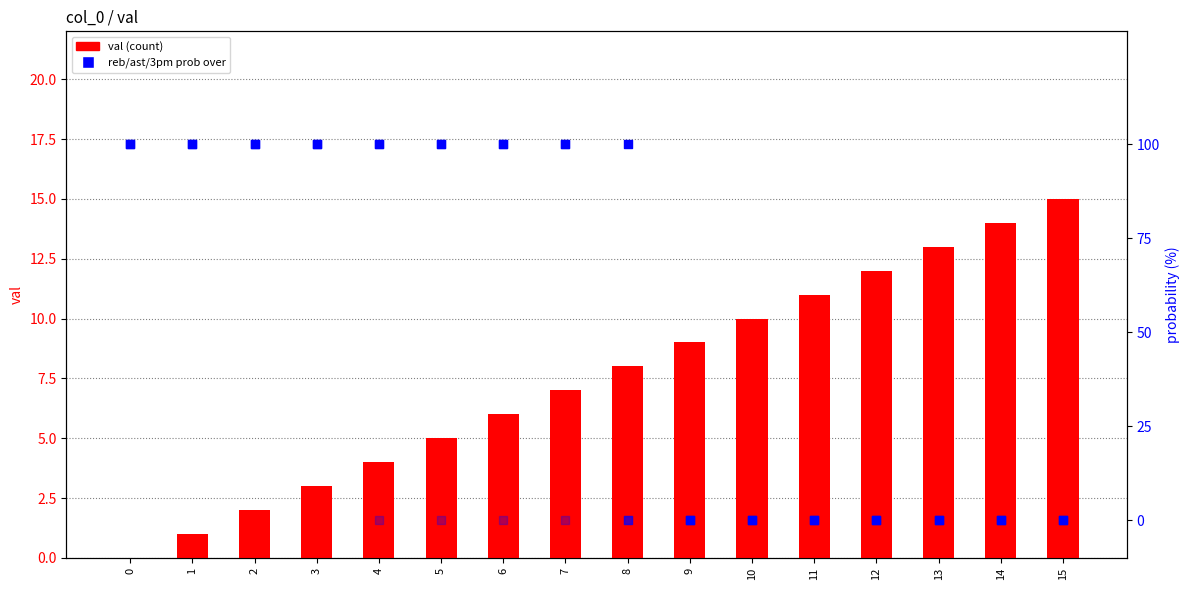

Which series reaches the minimum Y coordinate?

val (count)